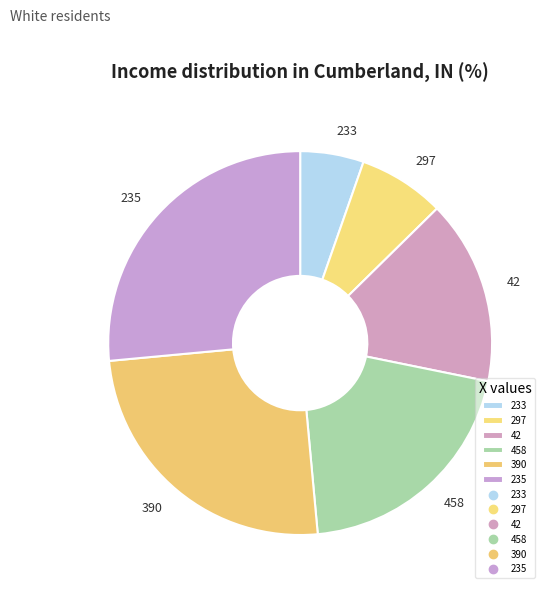

Is it true that 458 is 6% of the pie?

False